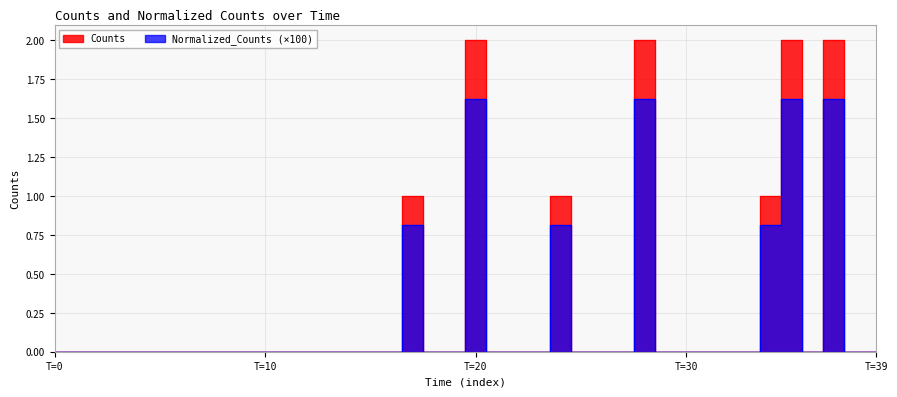

True or false: Counts has a value of -1.0 at 18.

False